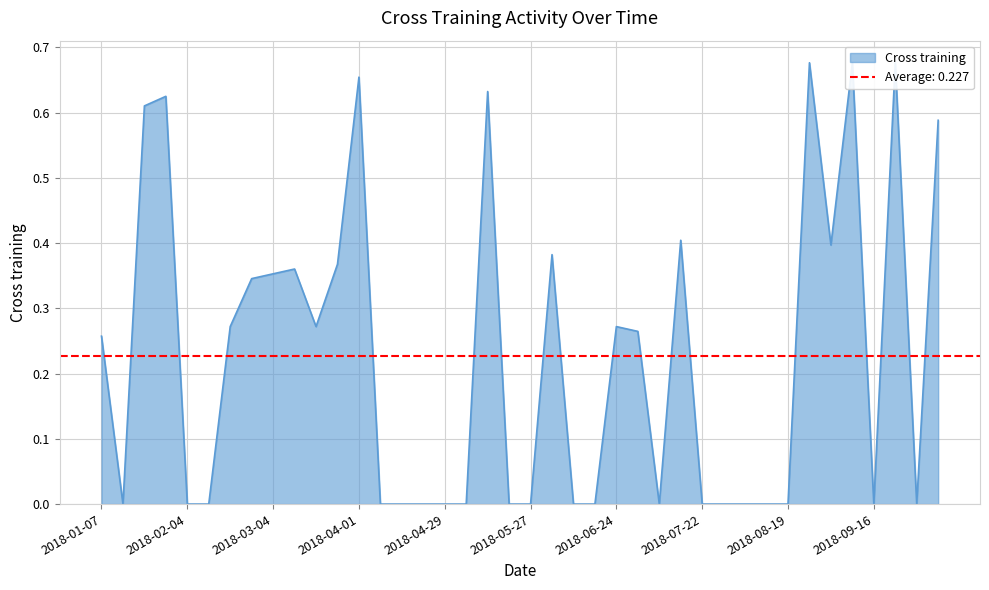

What is the difference between the values at 2018-01-21 and 2018-07-29?

0.6